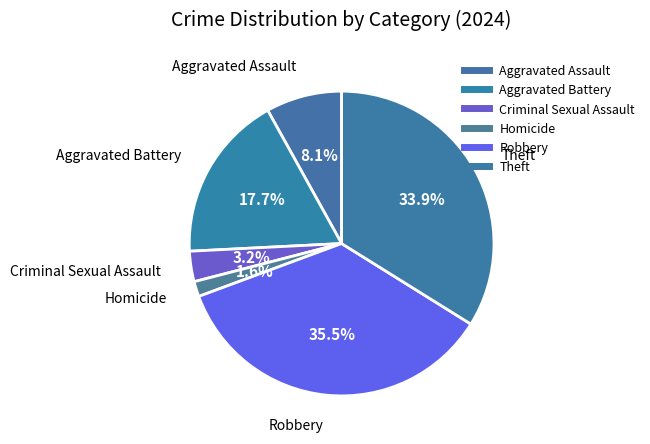

What is the smallest slice in the pie chart?

Homicide